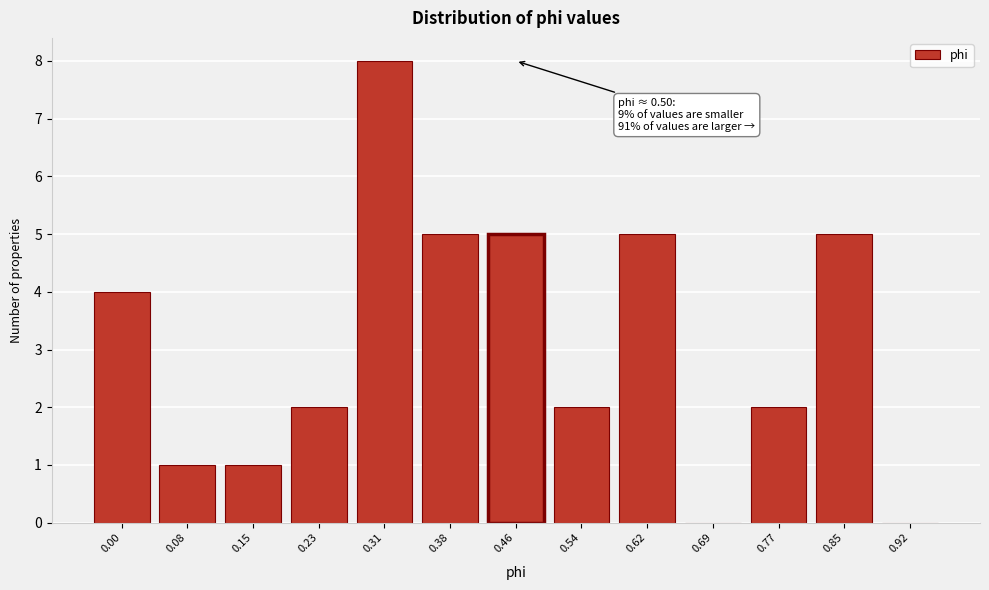

Reading right to left, list all the values displayed in this chart.

0.92=0	0.85=5	0.77=2	0.69=0	0.62=5	0.54=2	0.46=5	0.38=5	0.31=8	0.23=2	0.15=1	0.08=1	0.00=4